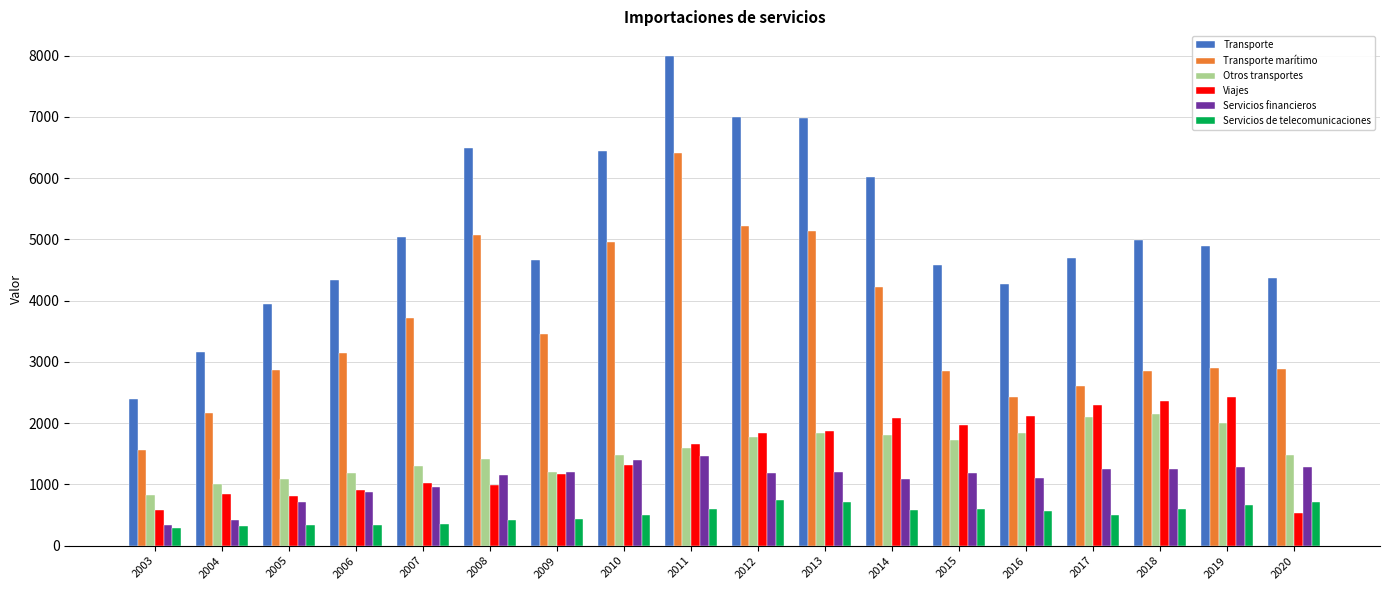

At how many categories does at least one series exceed 1444?

18